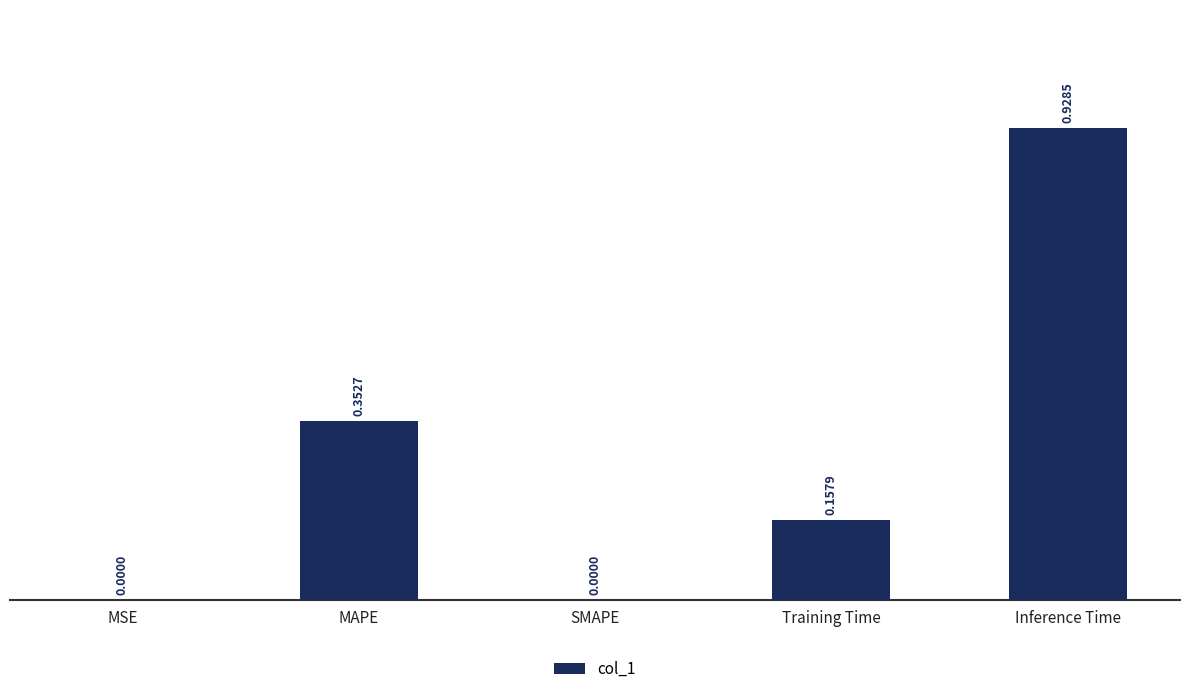

Does the chart contain stacked bars?

No